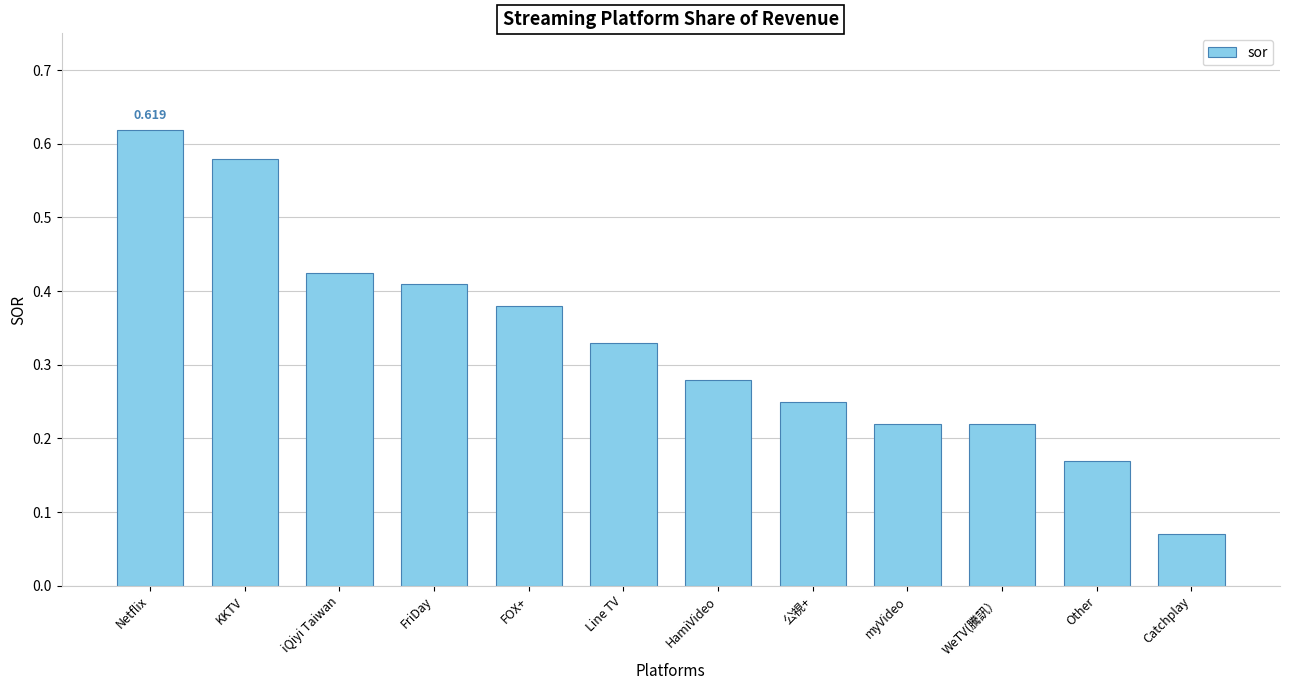

Are the bars grouped side by side (vs. stacked)?

No